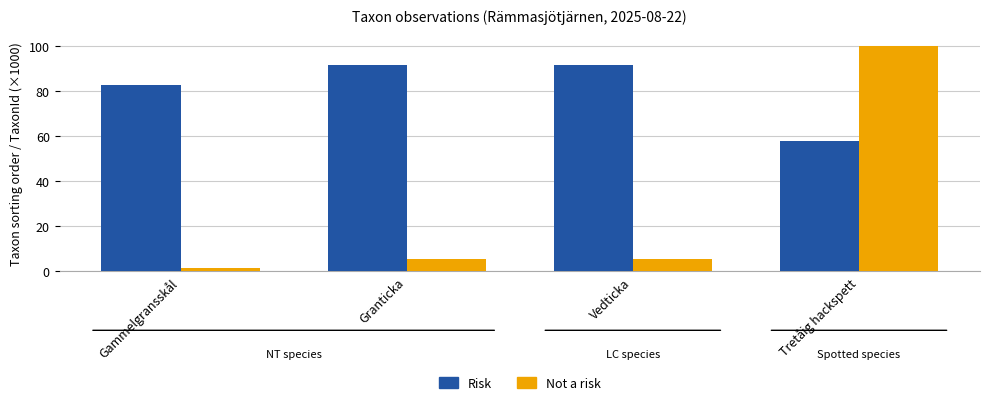

Which series changed the most between Gammelgransskål and Granticka?

Risk